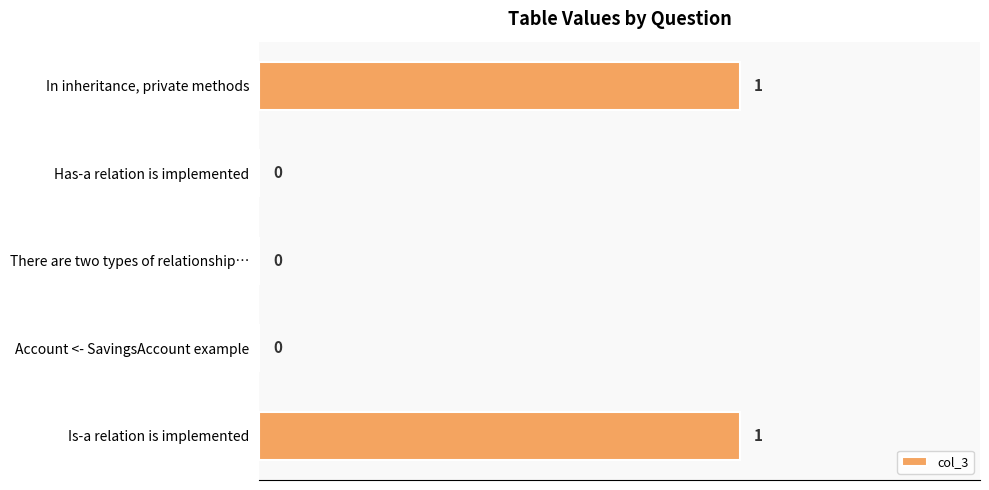

Reading bottom to top, transcribe all the data shown in this chart.

Is-a relation is implemented=1	Account <- SavingsAccount example=0	There are two types of relationship…=0	Has-a relation is implemented=0	In inheritance, private methods=1